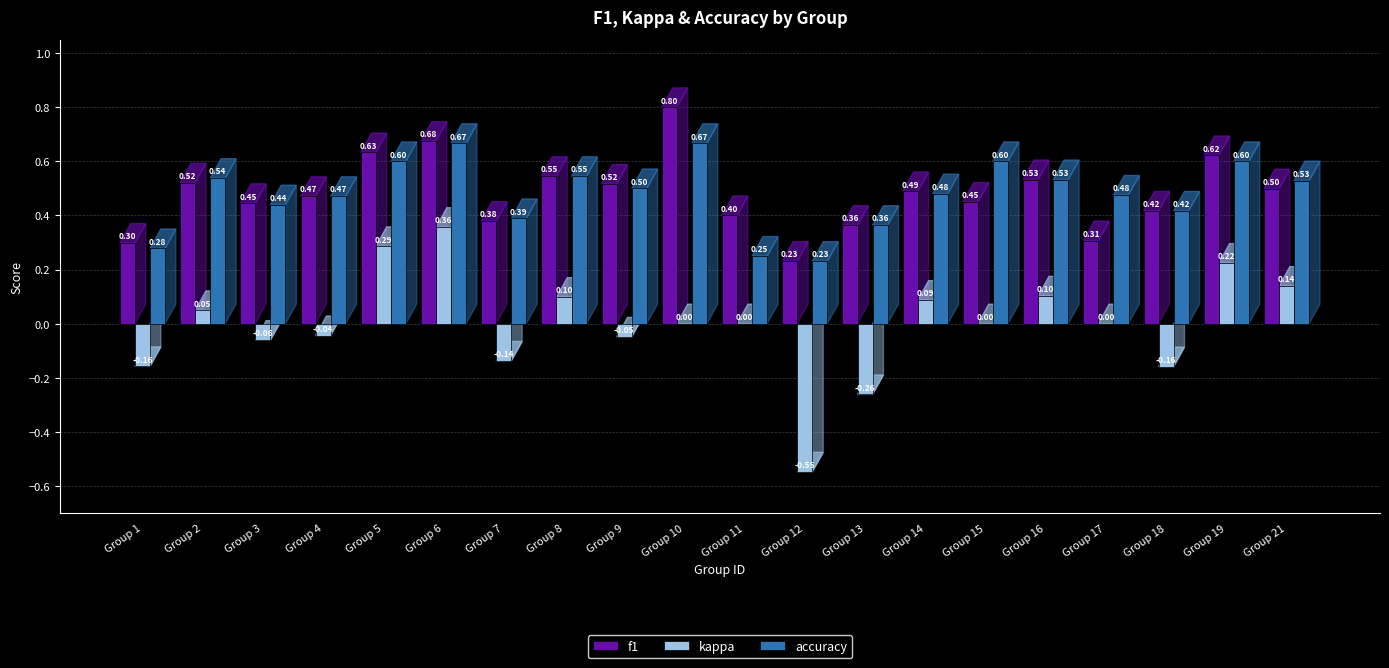

What is the sum of all f1 values?

9.6